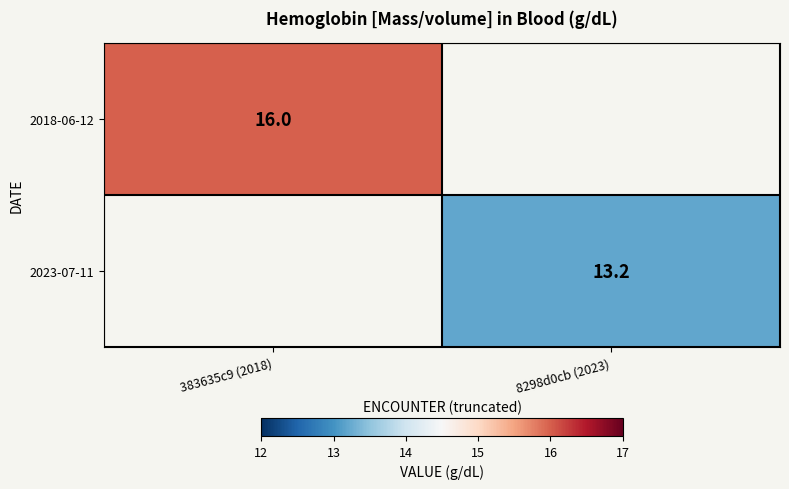

What is the maximum value shown in the chart?

16.0